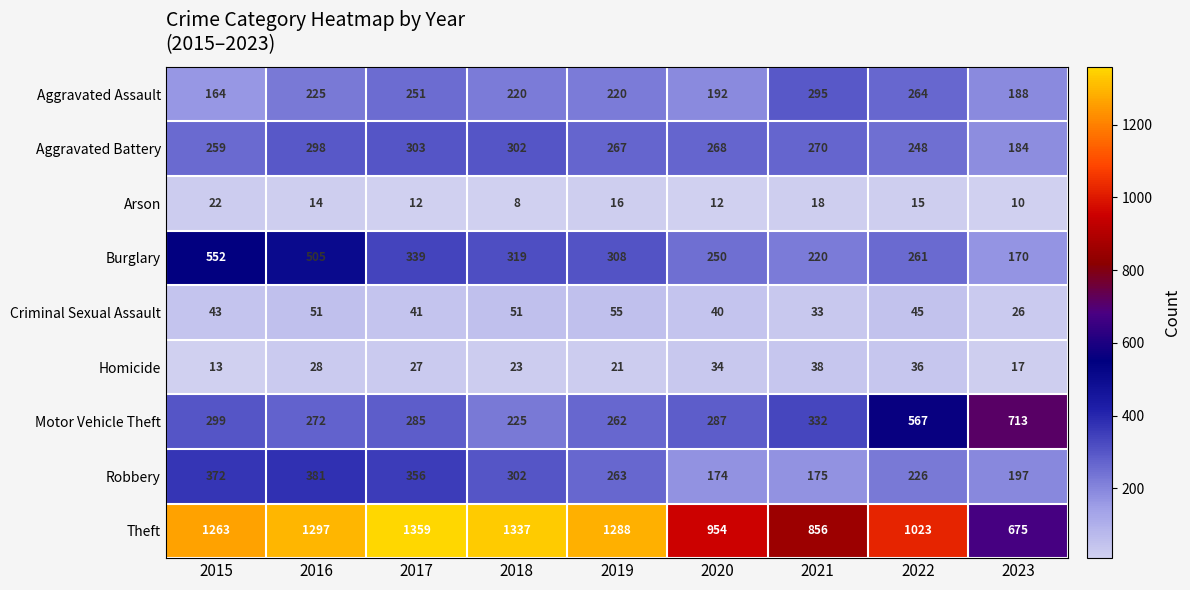

The value of Theft at 2017 is 1359. True or false?

True